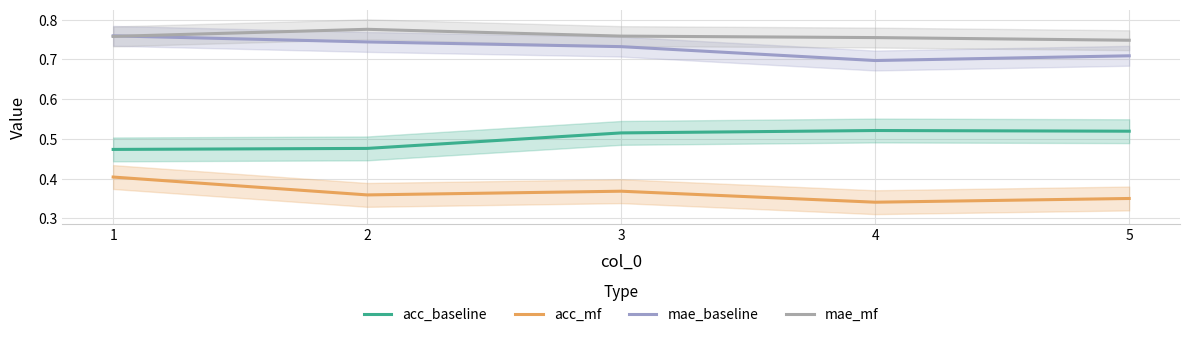

At which category is the sum across all series the highest?

1